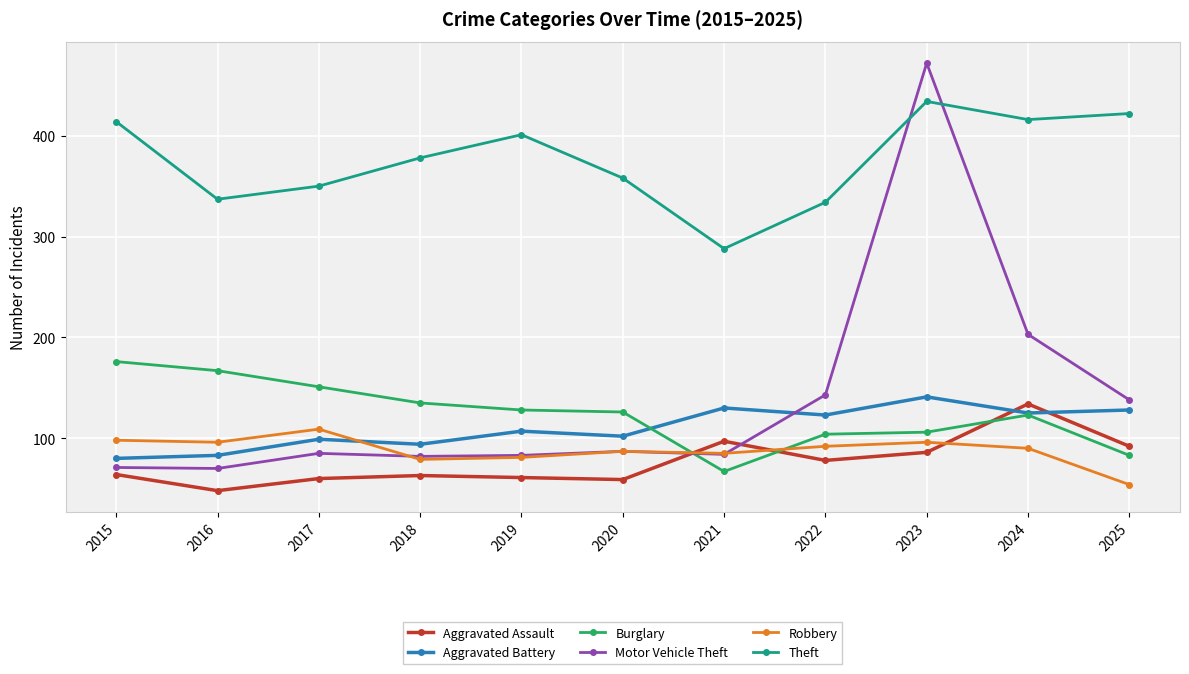

The Motor Vehicle Theft series shows 84 at 2021. True or false?

True